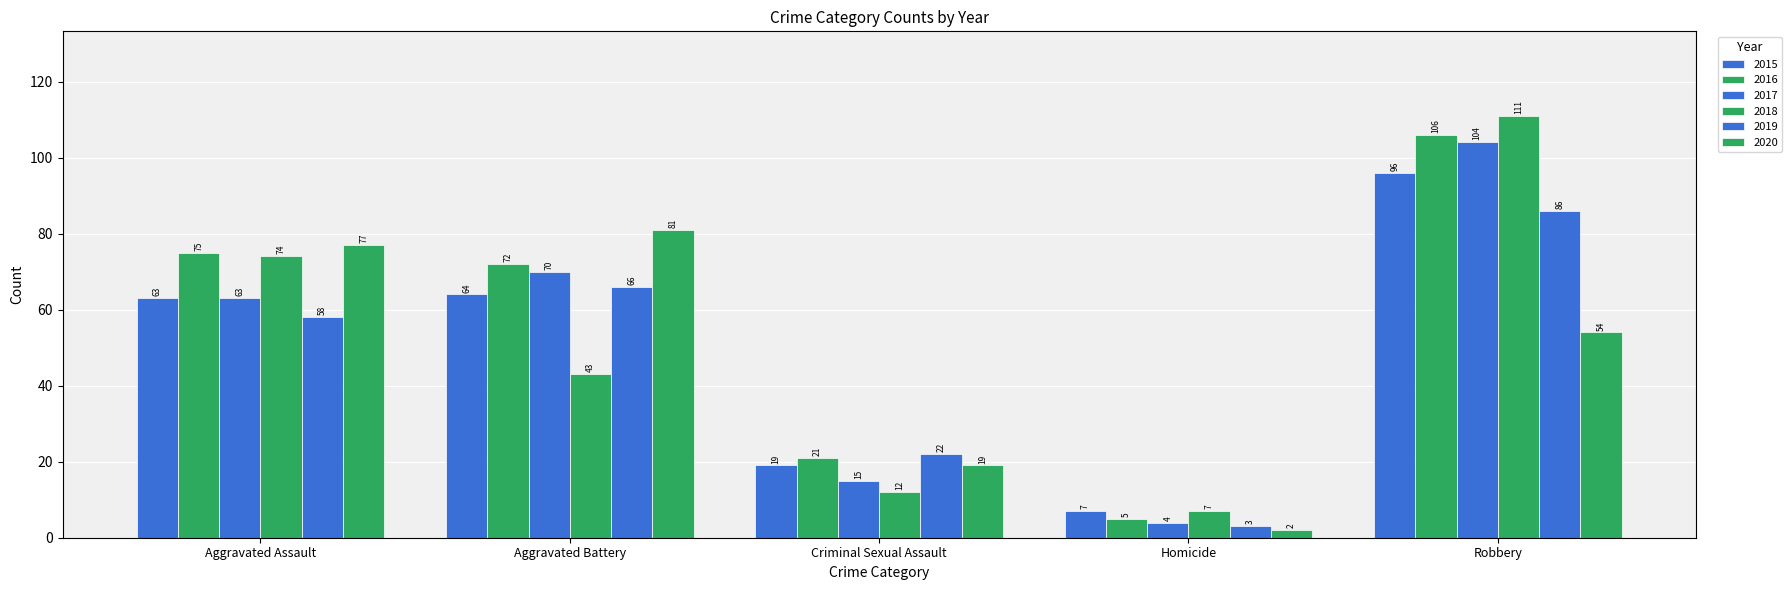

How many bars are there in total?

30